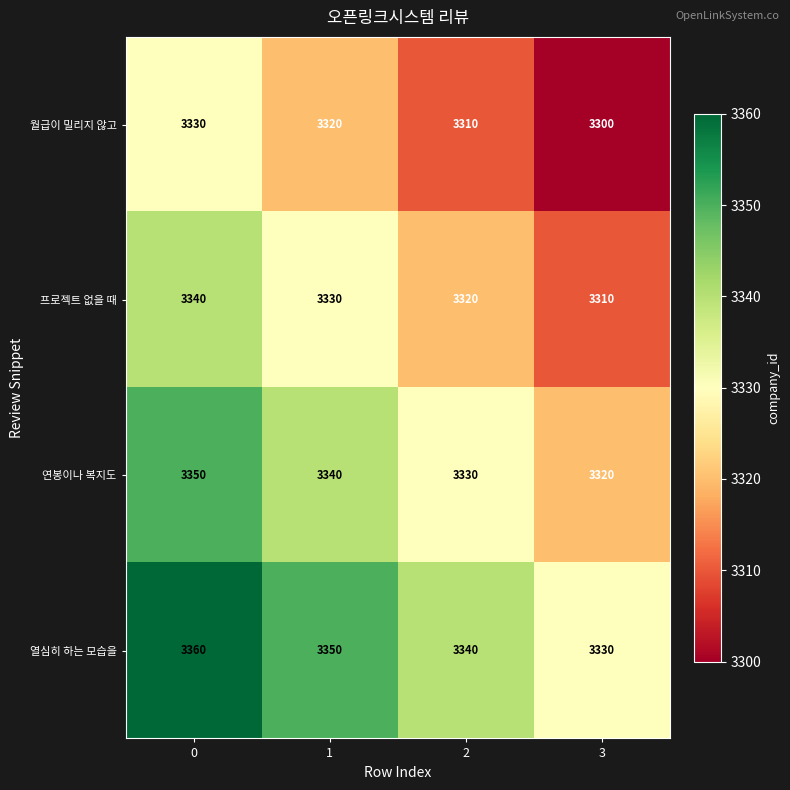

The value of 프로젝트 없을 때 at 2 is 1029. True or false?

False